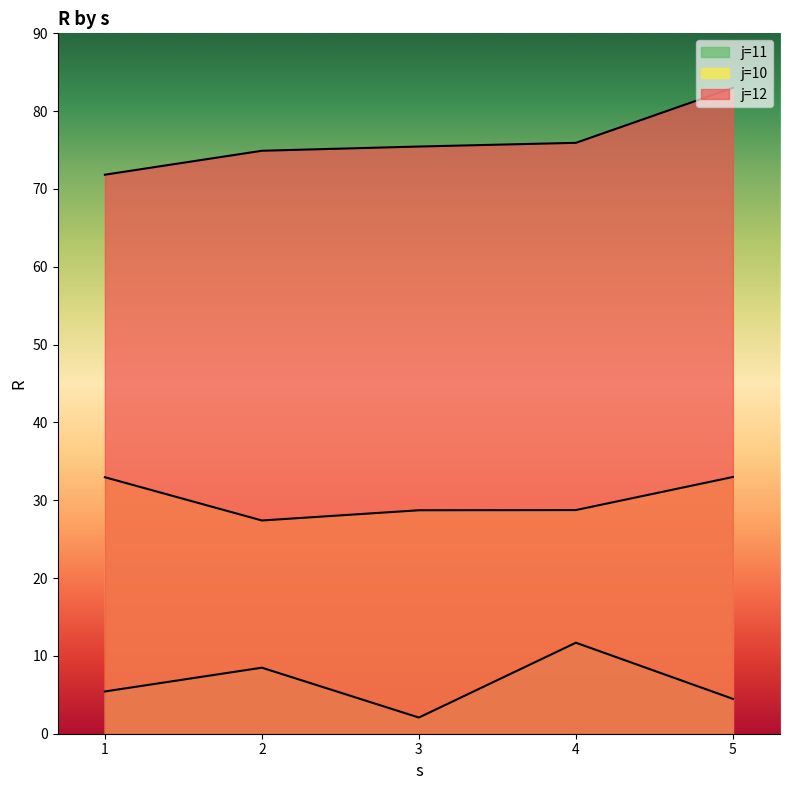

What is the value of the s2 point at the 1st from the left?

5.4